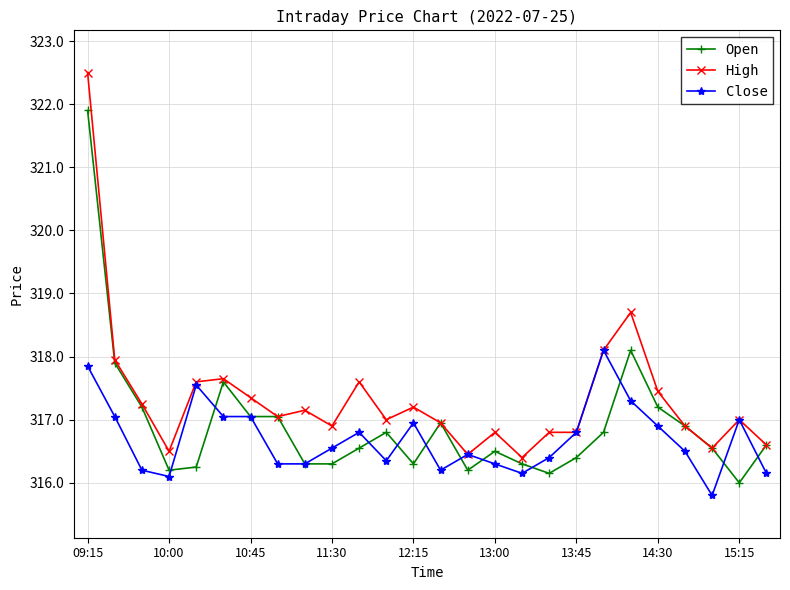

Which series has the largest total across all categories?

High